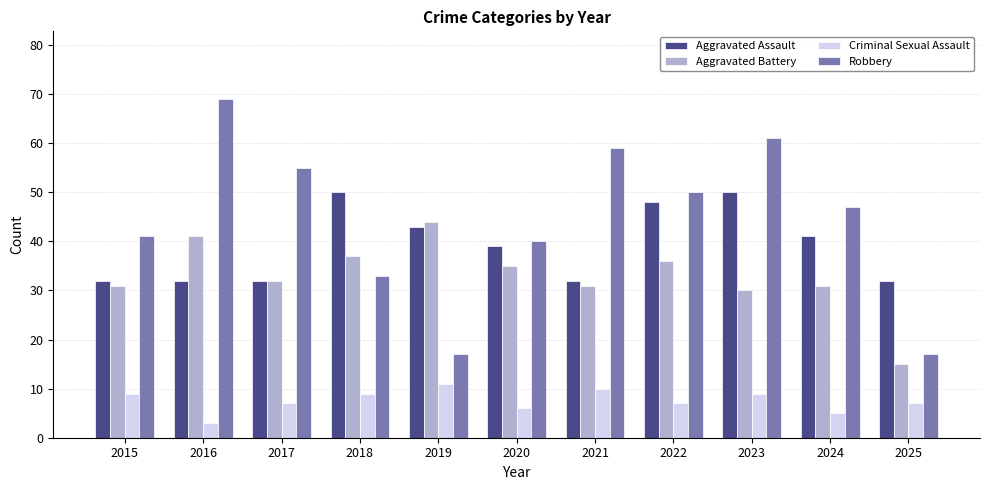

How many bars are there in total?

44